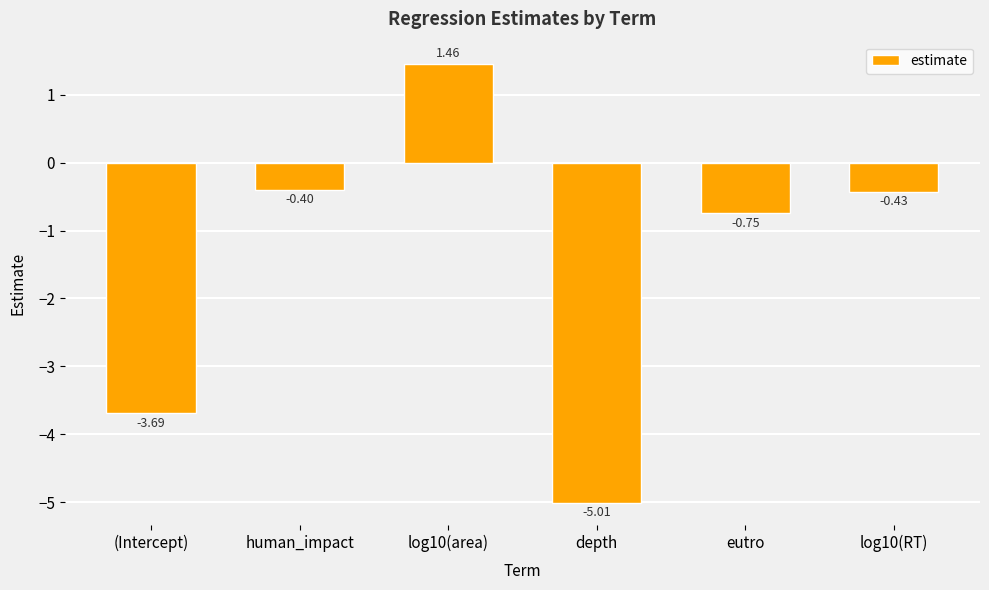

The chart shows a value of -5.9 at (Intercept). True or false?

False